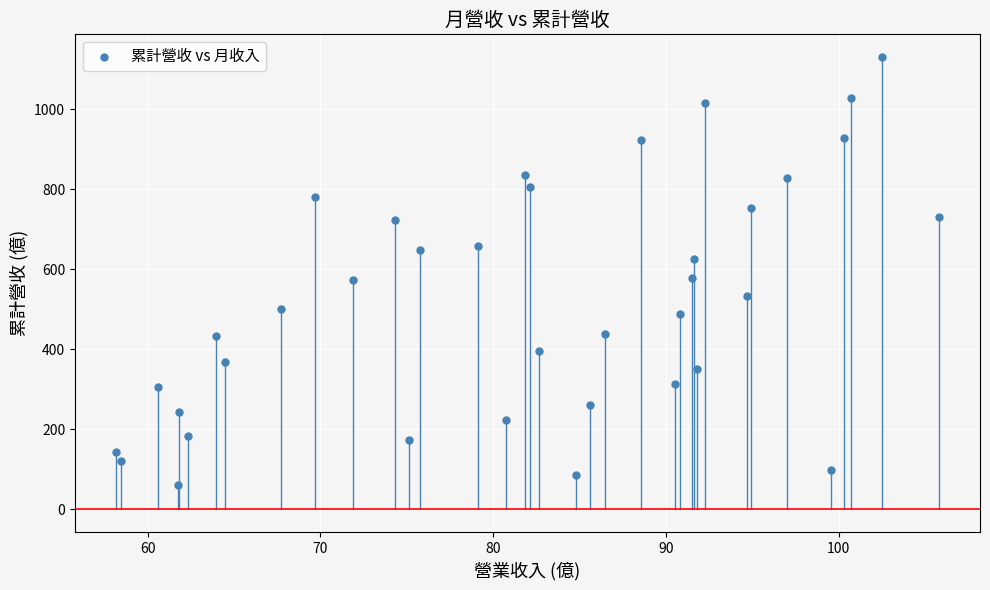

What is the range of X values (max minus min)?

47.6